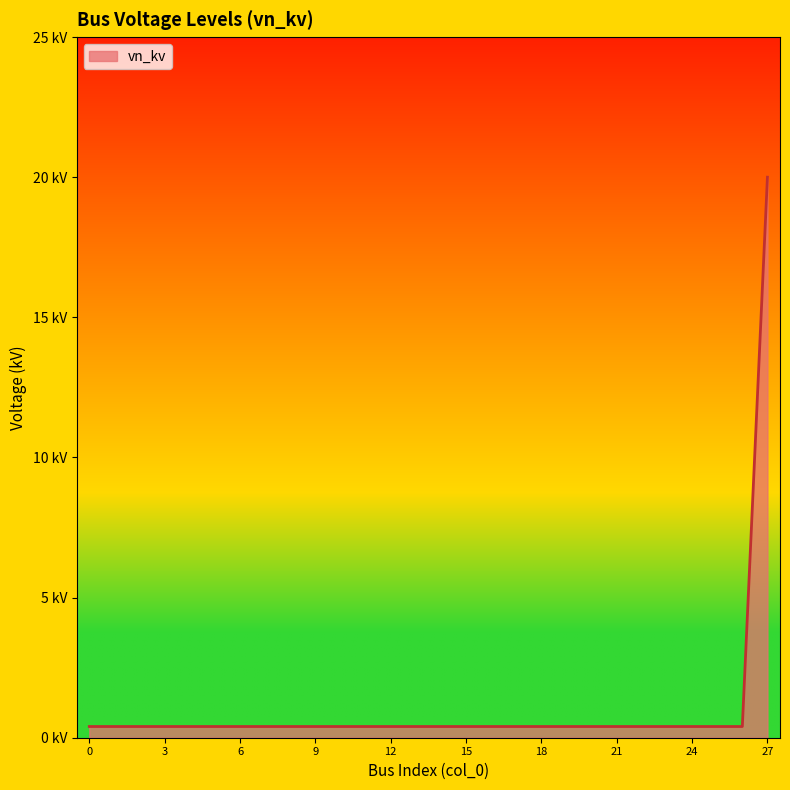

What is the average value?

1.1